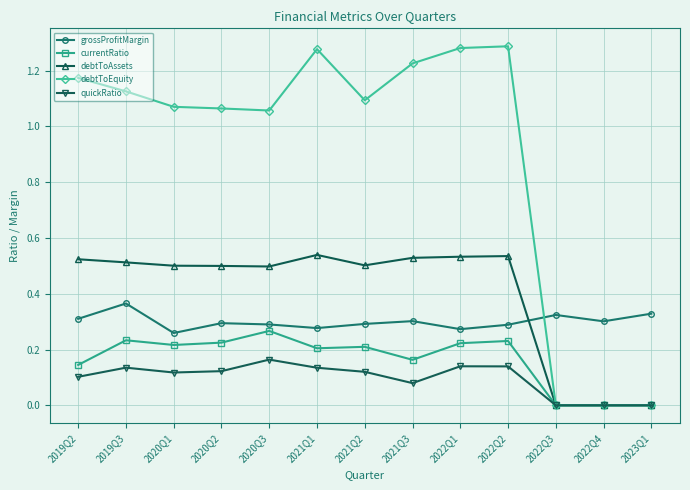

True or false: grossProfitMargin has a value of 0.4 at 2022Q2.

False